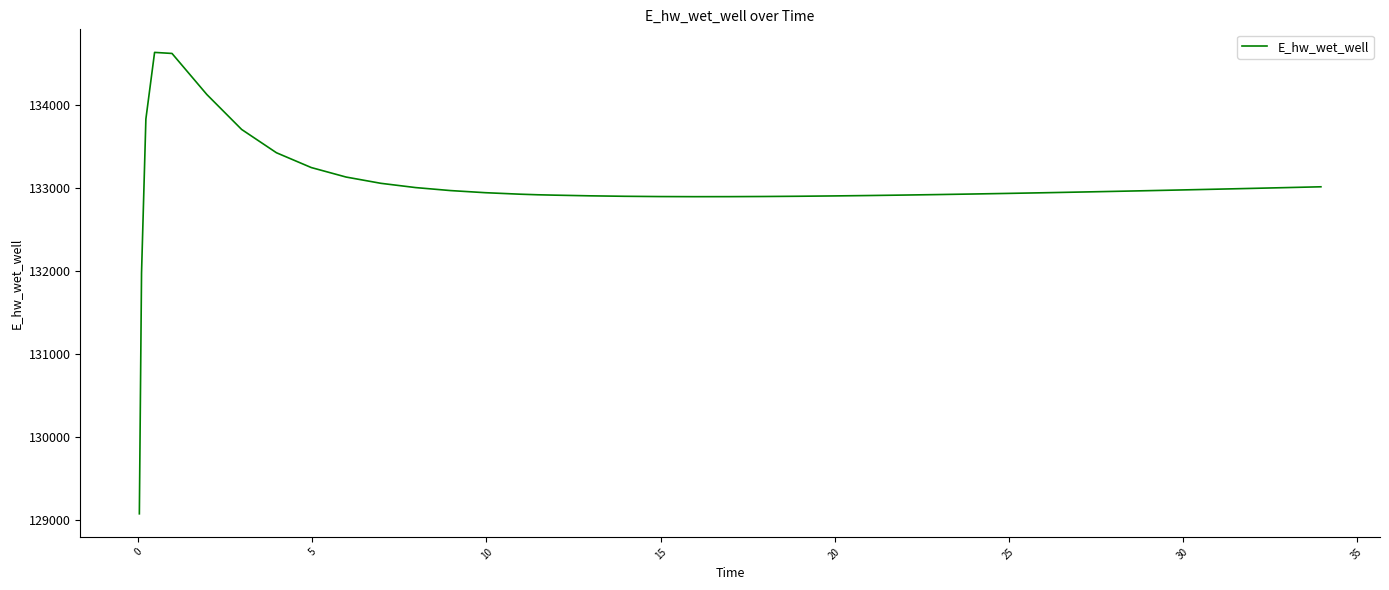

Count the number of values greater than 132941.

20